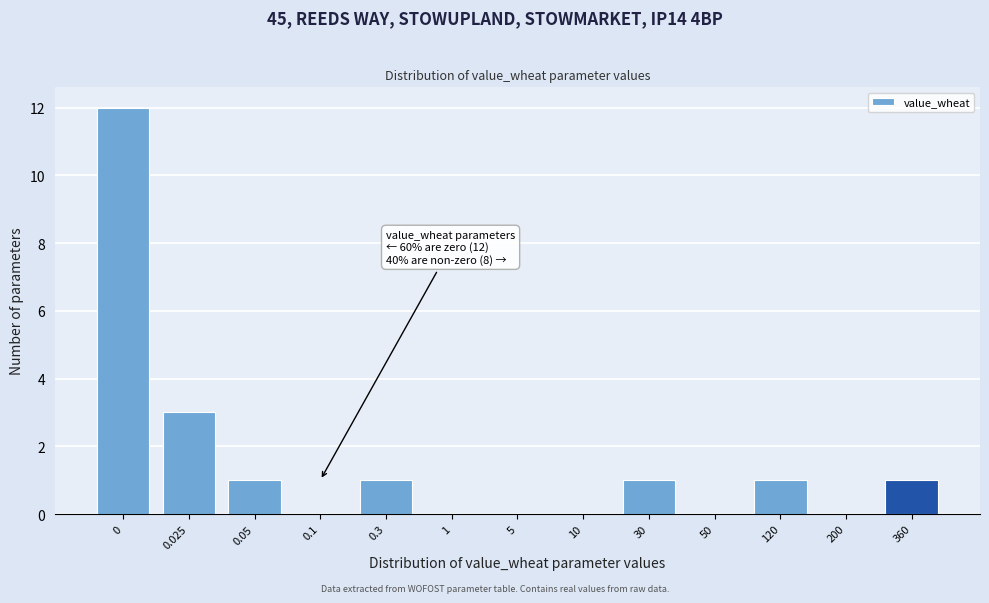

Reading right to left, extract all data points from this chart.

360=1	200=0	120=1	50=0	30=1	10=0	5=0	1=0	0.3=1	0.1=0	0.05=1	0.025=3	0=12